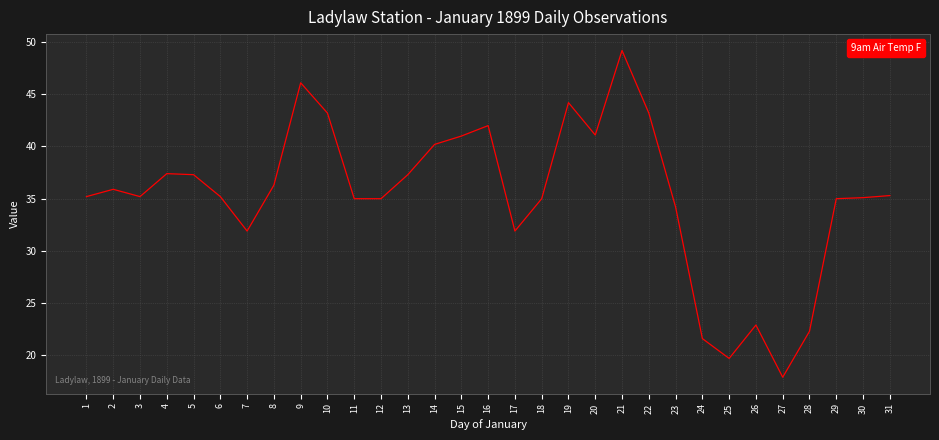

True or false: the data shows 68.3 at 21.

False